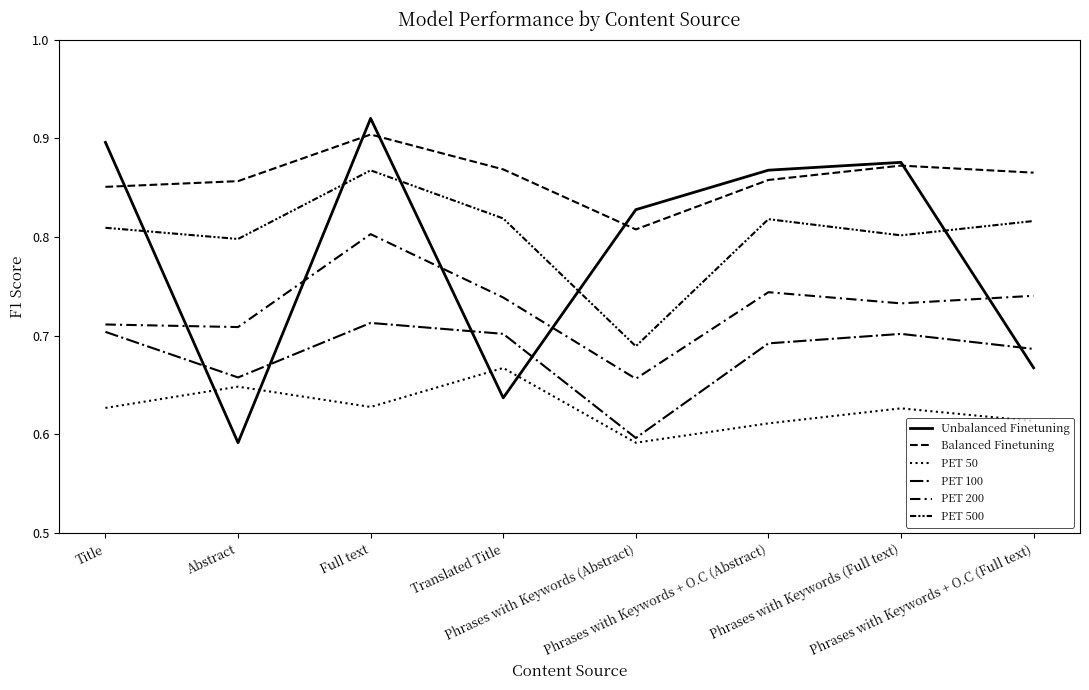

Does the chart have visible grid lines?

No